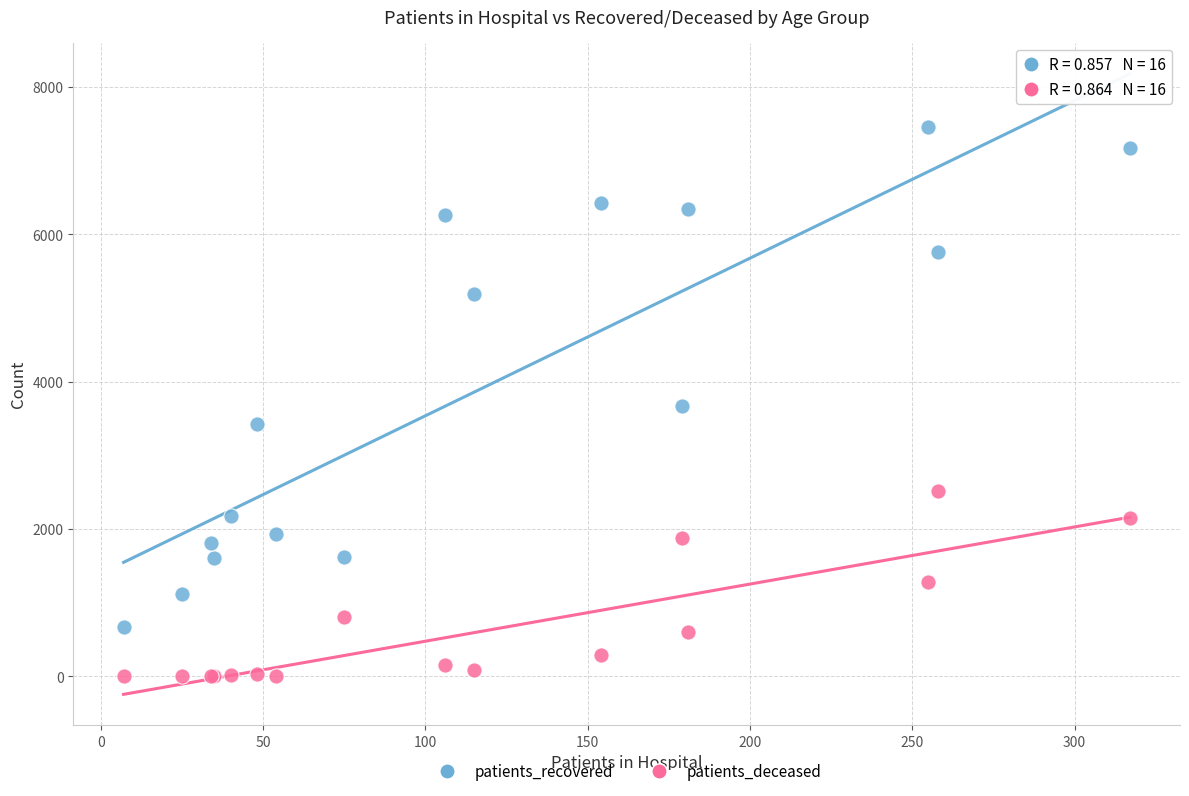

What is the X range (max minus min) for the scatter plot?

310